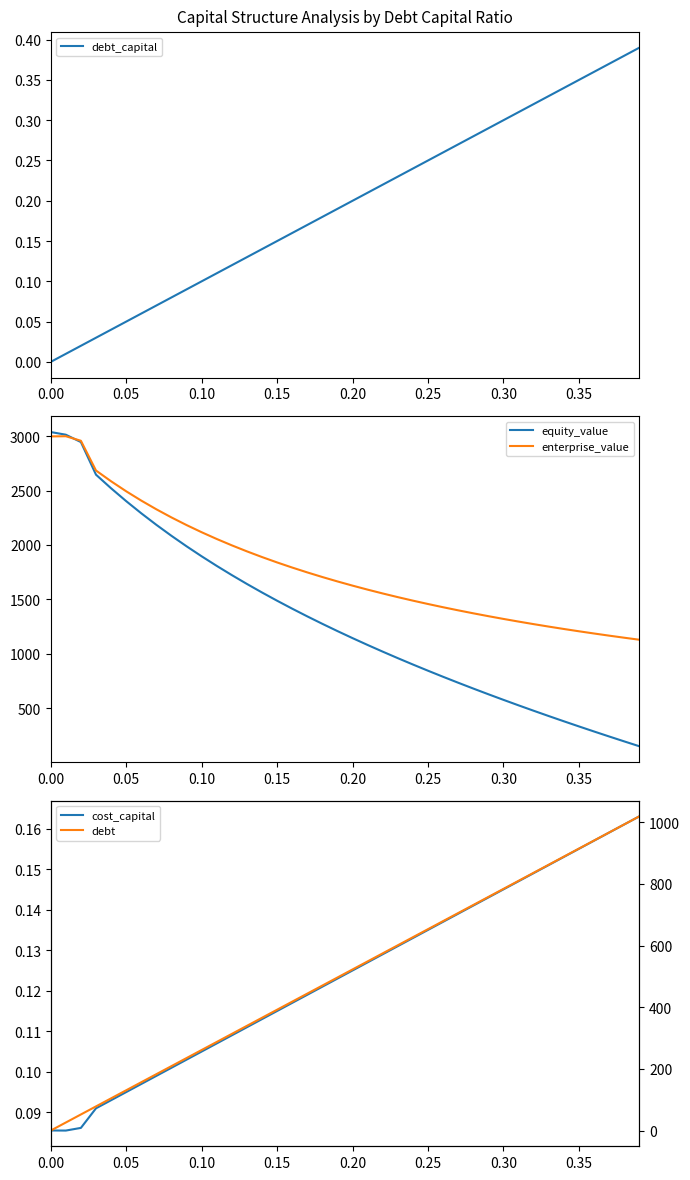

The debt_capital series shows 0.1 at 0.10. True or false?

True